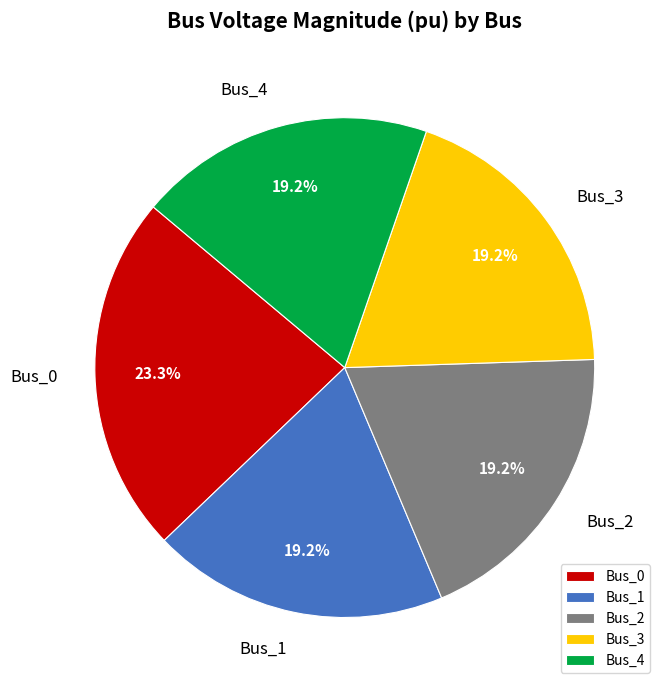

Does Bus_0 represent more than half of the total?

No